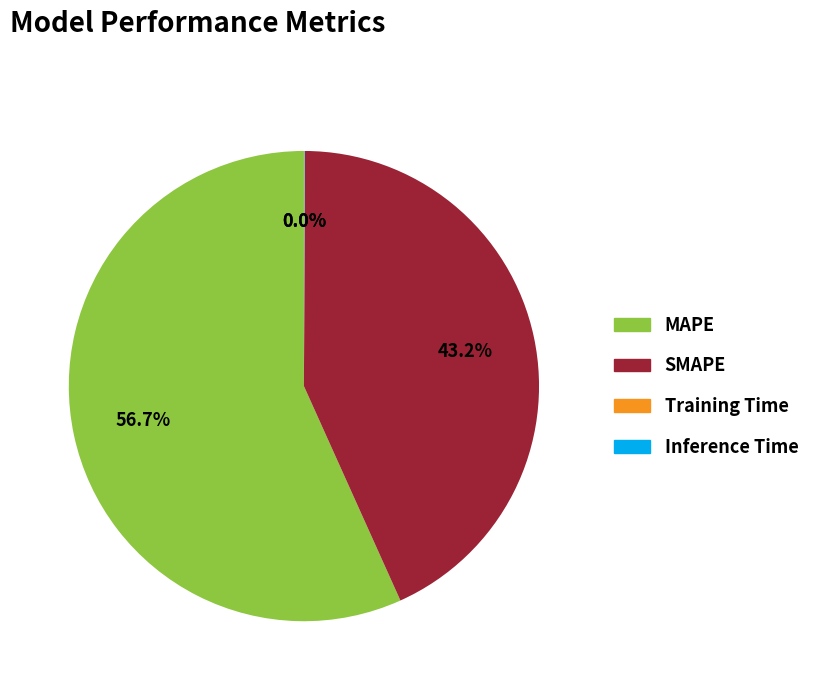

Which category has the biggest portion of the pie?

MAPE